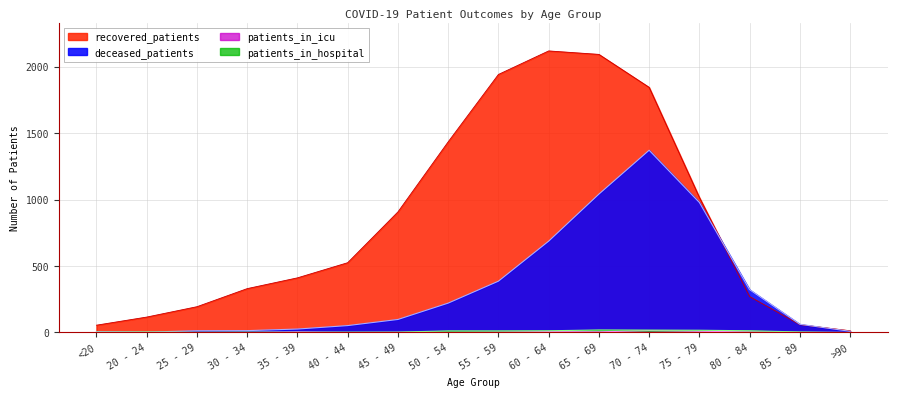

What is the approximate value of deceased_patients at 30 - 34?

14